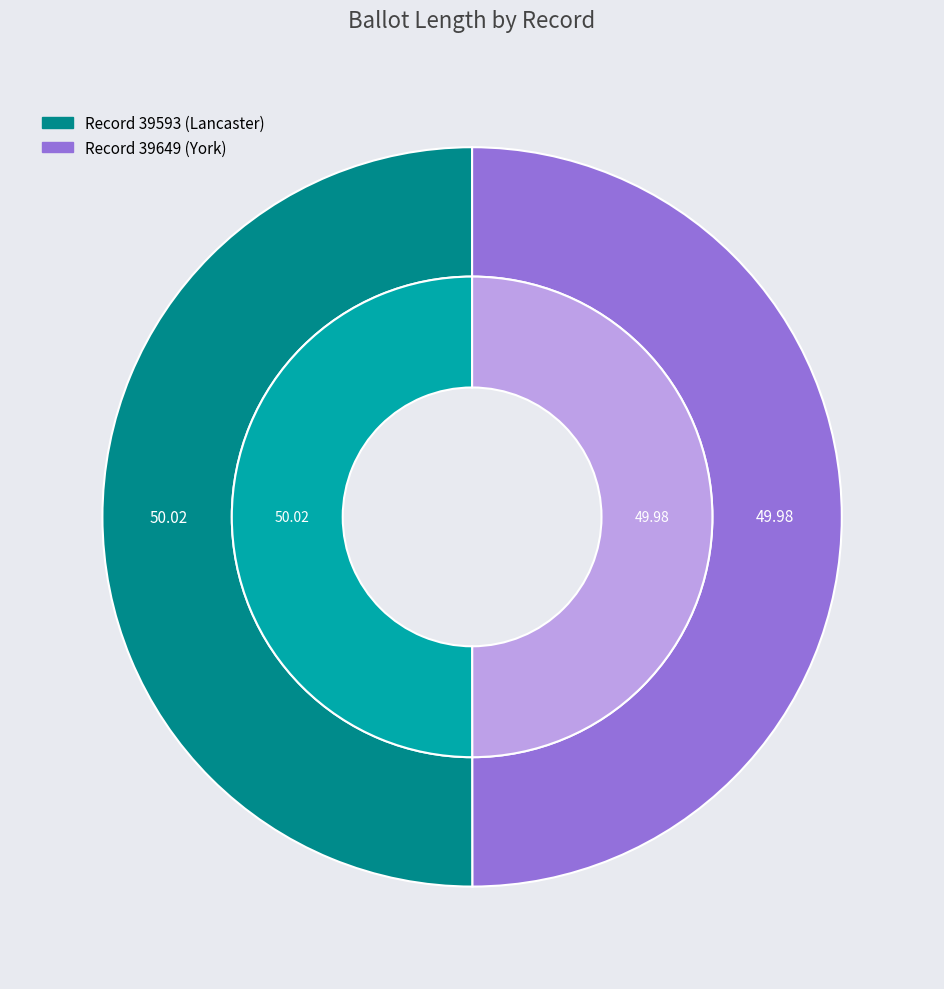

Rank the categories by value from lowest to highest.

39649, 39593